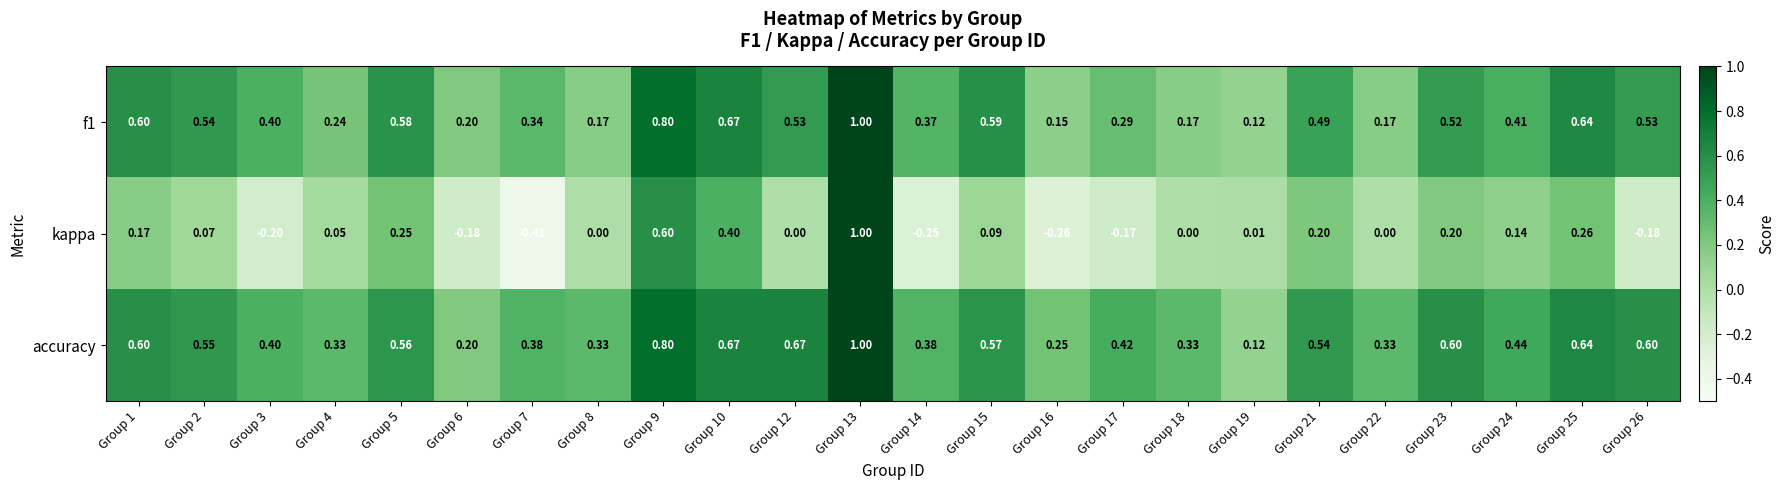

Between Group 1 and Group 9, which series saw the biggest shift?

kappa